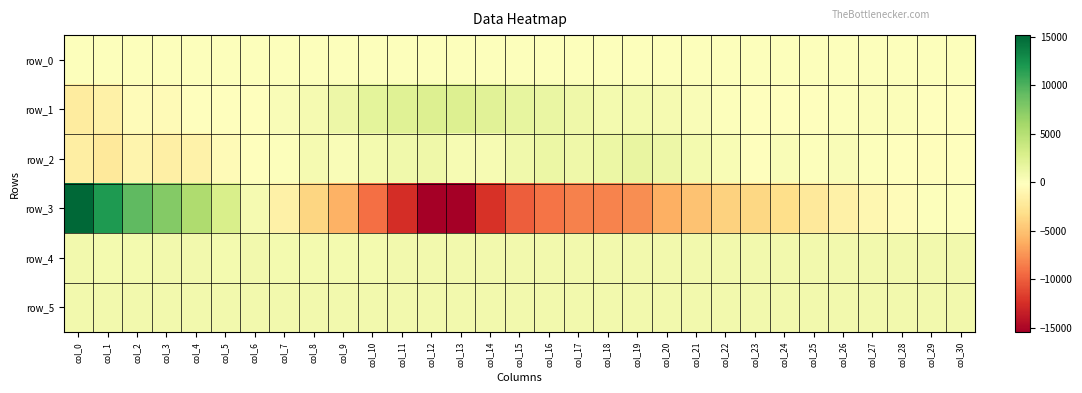

List the series in order of their peak value, highest first.

row_3, row_1, row_2, row_5, row_4, row_0